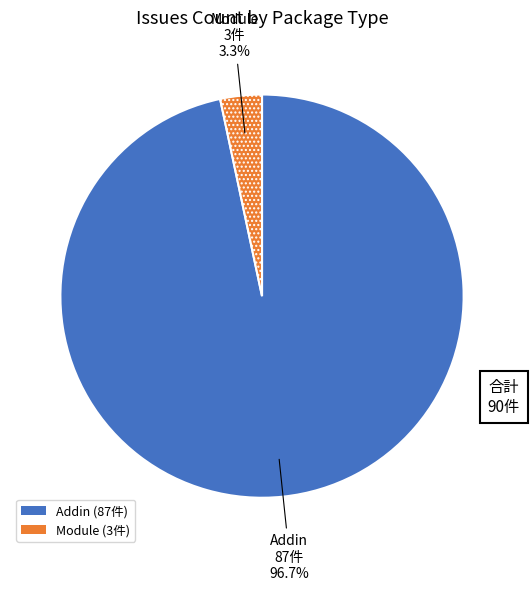

Does any single category account for the majority?

Yes